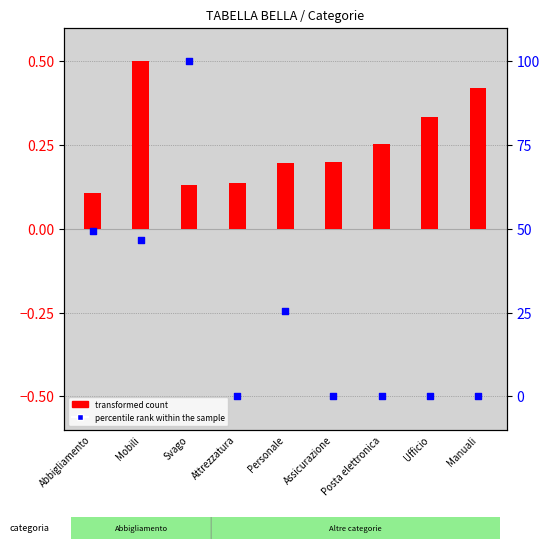

At which category is the sum across all series the highest?

Svago